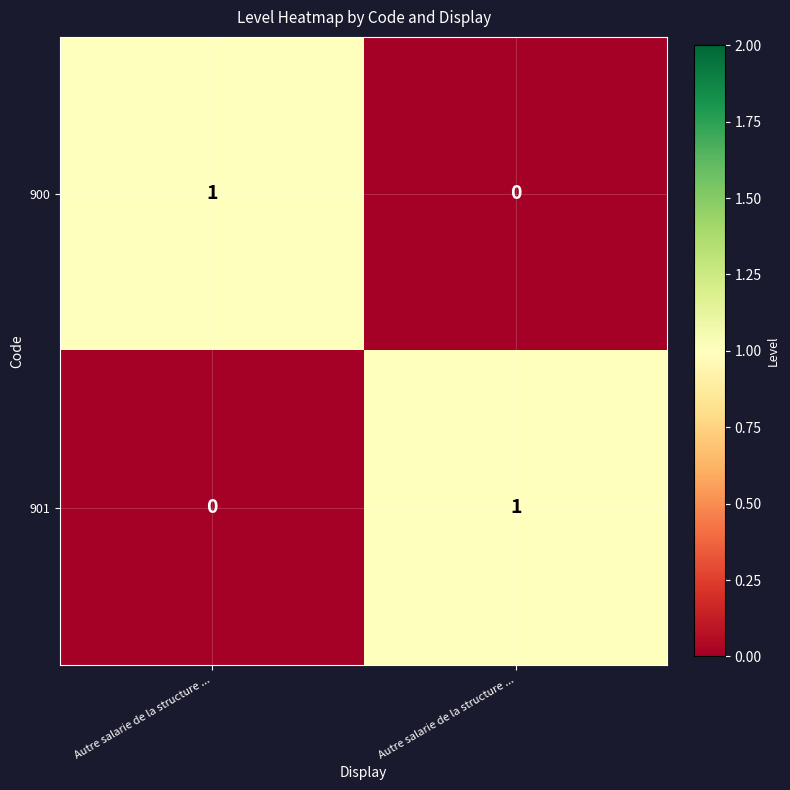

How many data points does each series have?

2